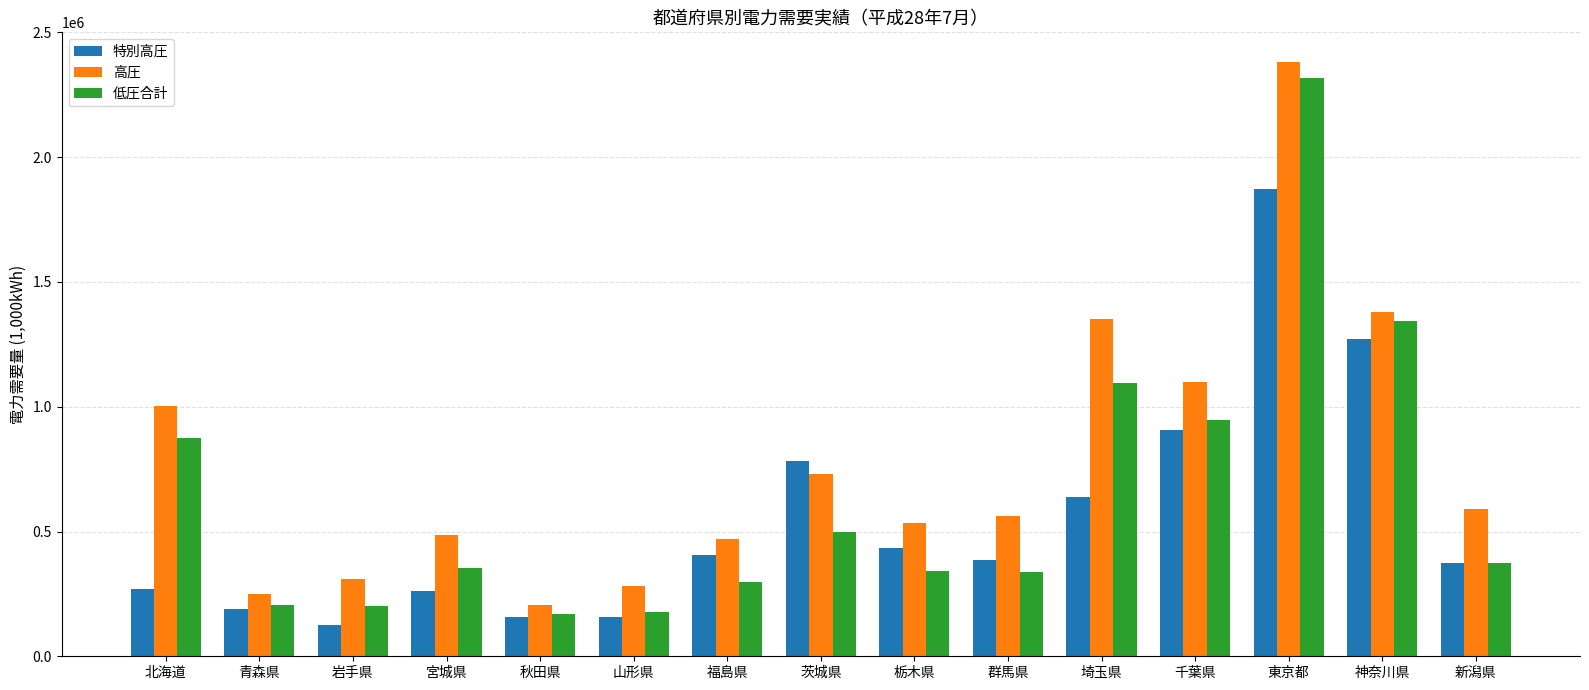

Which series has the largest total across all categories?

高圧